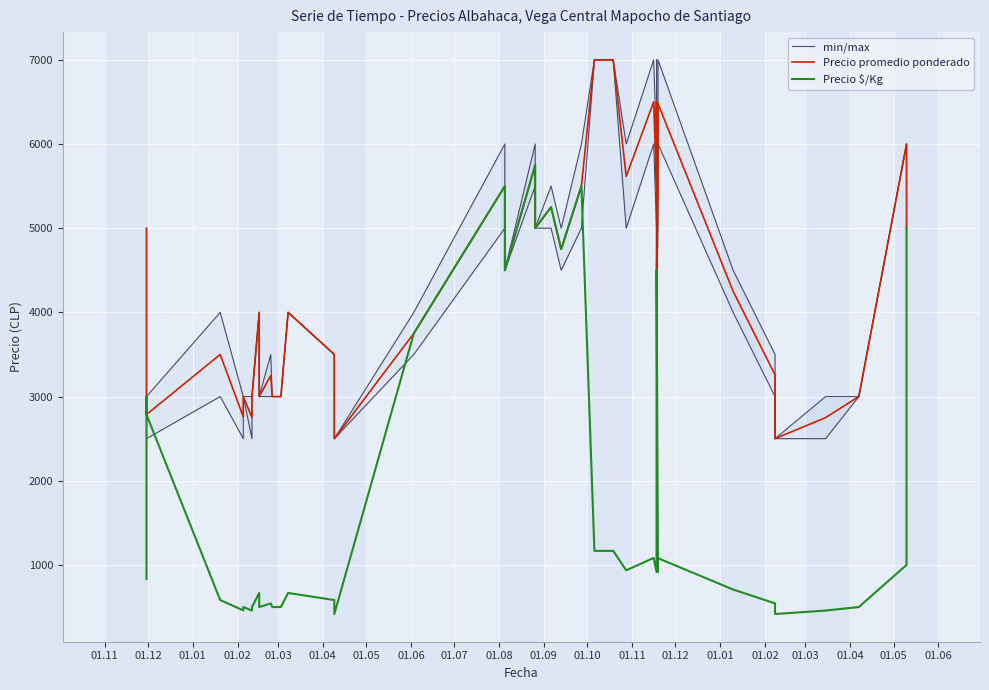

The Precio $/Kg series shows 146 at 01.04. True or false?

False